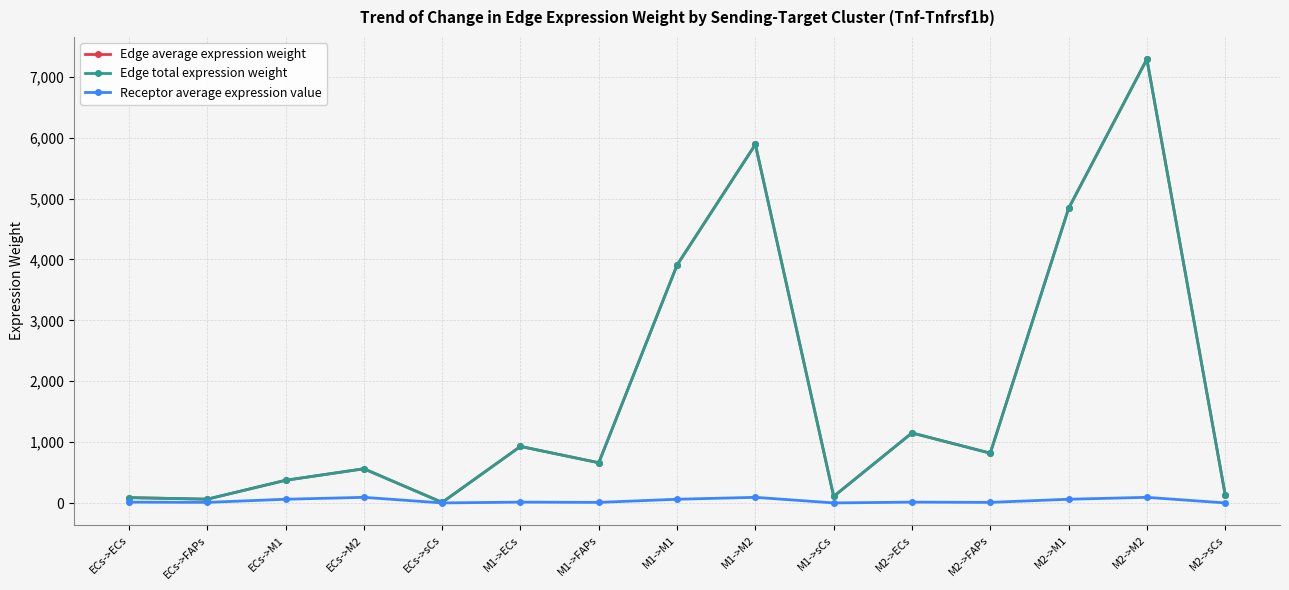

Reading left to right, extract all data points from this chart.

Edge average expression weight: ECs->ECs=88.9	ECs->FAPs=63.2	ECs->M1=373.5	ECs->M2=562.8	ECs->sCs=10.4	M1->ECs=930.0	M1->FAPs=661.6	M1->M1=3908.8	M1->M2=5890.0	M1->sCs=109.2	M2->ECs=1151.1	M2->FAPs=819.0	M2->M1=4838.5	M2->M2=7290.9	M2->sCs=135.2
Edge total expression weight: ECs->ECs=88.9	ECs->FAPs=63.2	ECs->M1=373.5	ECs->M2=562.8	ECs->sCs=10.4	M1->ECs=930.0	M1->FAPs=661.6	M1->M1=3908.8	M1->M2=5890.0	M1->sCs=109.2	M2->ECs=1151.1	M2->FAPs=819.0	M2->M1=4838.5	M2->M2=7290.9	M2->sCs=135.2
Receptor average expression value: ECs->ECs=14.8	ECs->FAPs=10.5	ECs->M1=62.1	ECs->M2=93.5	ECs->sCs=1.7	M1->ECs=14.8	M1->FAPs=10.5	M1->M1=62.1	M1->M2=93.5	M1->sCs=1.7	M2->ECs=14.8	M2->FAPs=10.5	M2->M1=62.1	M2->M2=93.5	M2->sCs=1.7